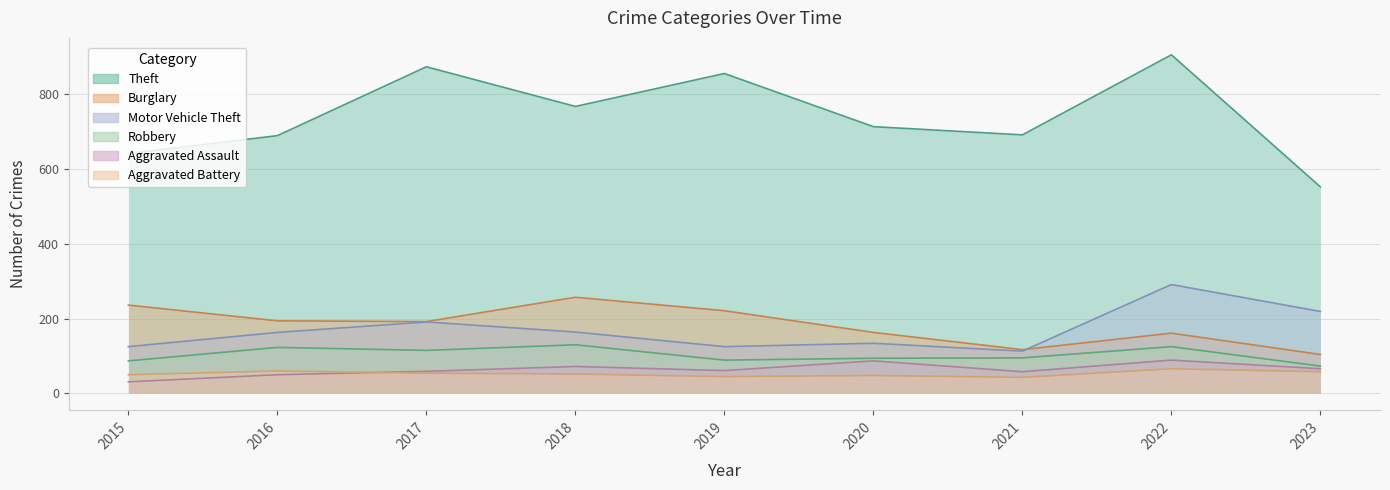

What is the value of the Aggravated Assault point at the 7th from the left?

58